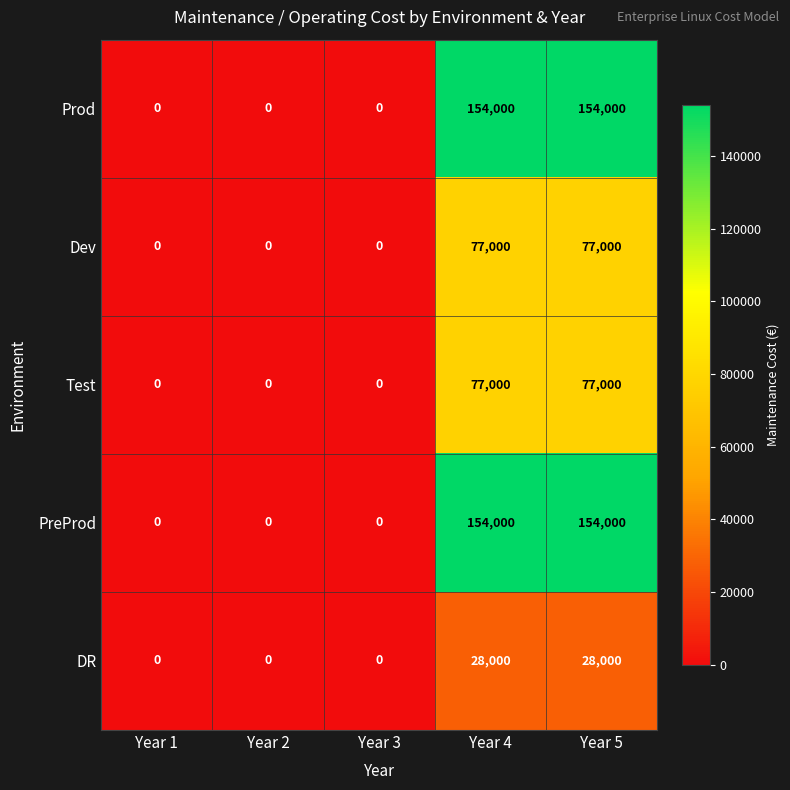

The Prod series shows 273645 at Year 4. True or false?

False